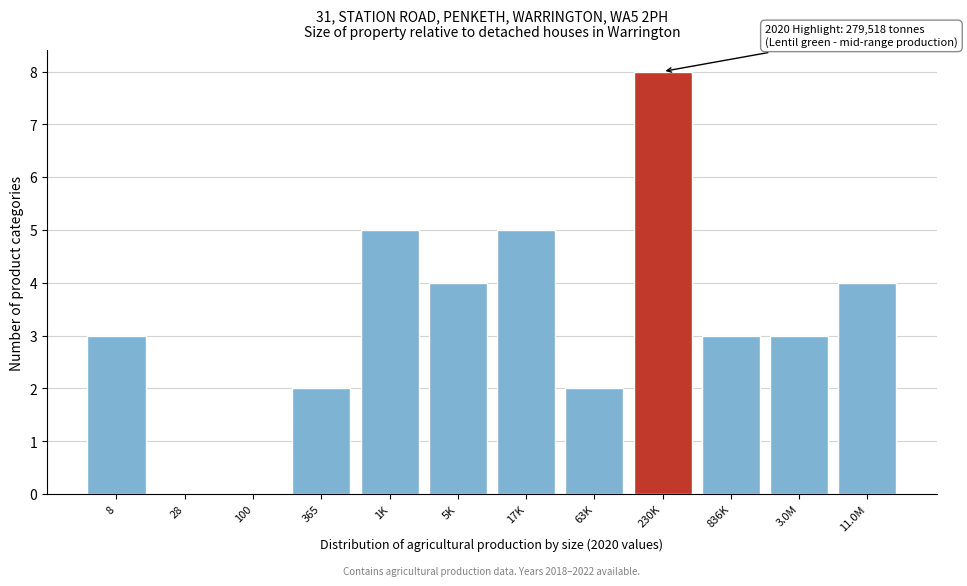

Reading left to right, extract all data points from this chart.

8=3	28=0	100=0	365=2	1K=5	5K=4	17K=5	63K=2	230K=8	836K=3	3.0M=3	11.0M=4